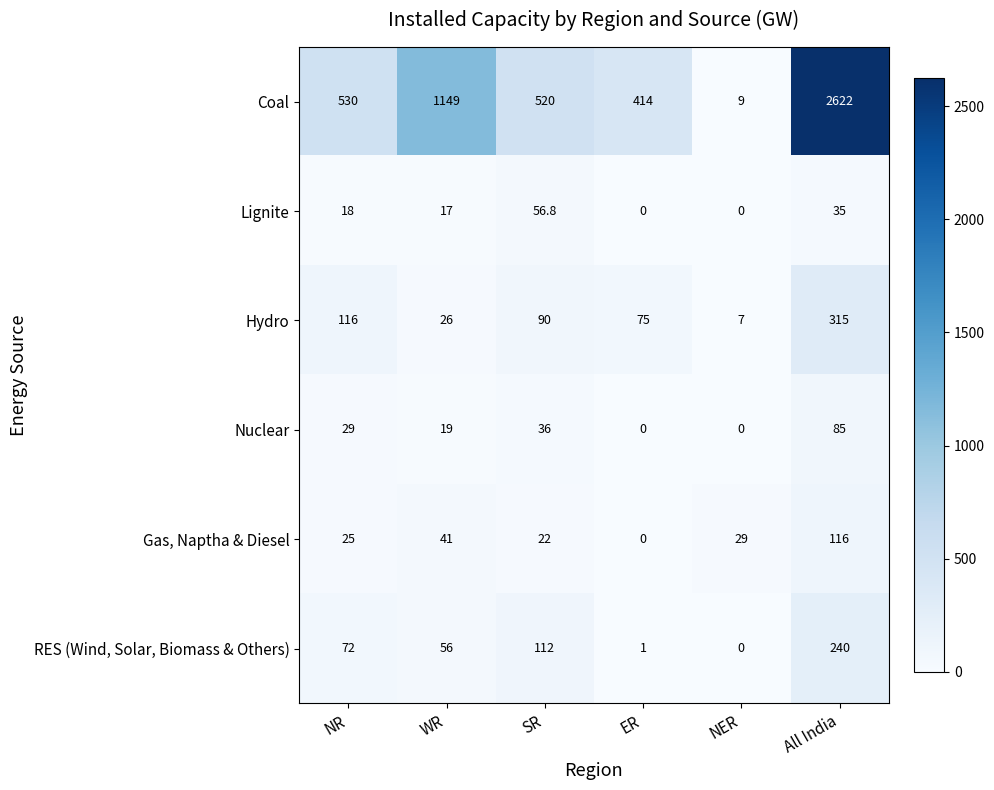

Is it true that Gas, Naptha & Diesel equals 41.0 at WR?

True